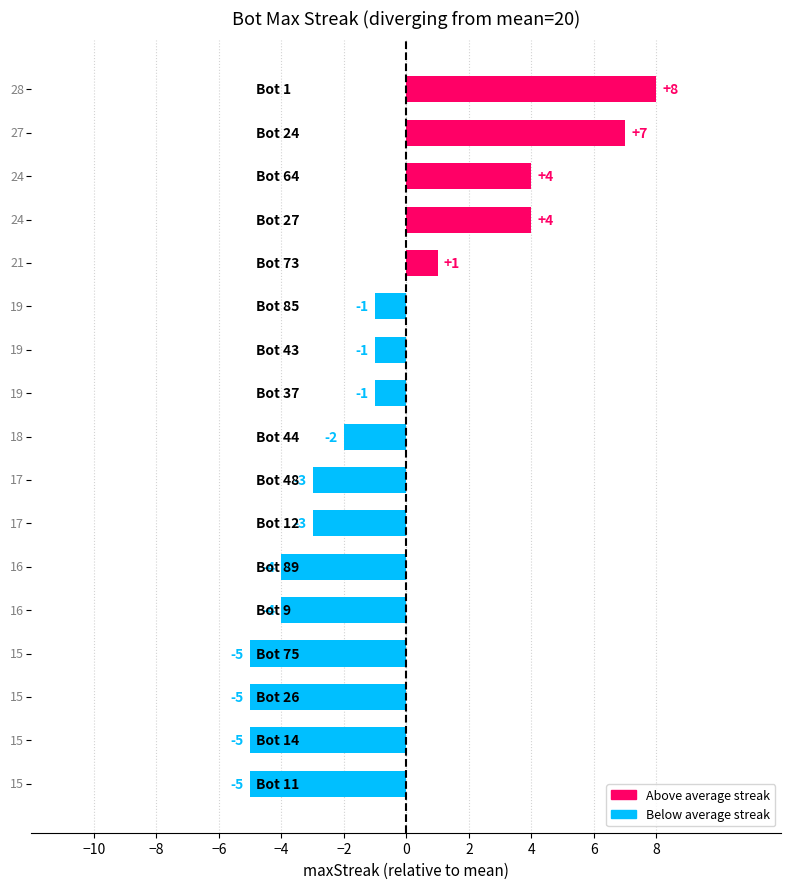

What is the value of the 13th bar from the top?

-4